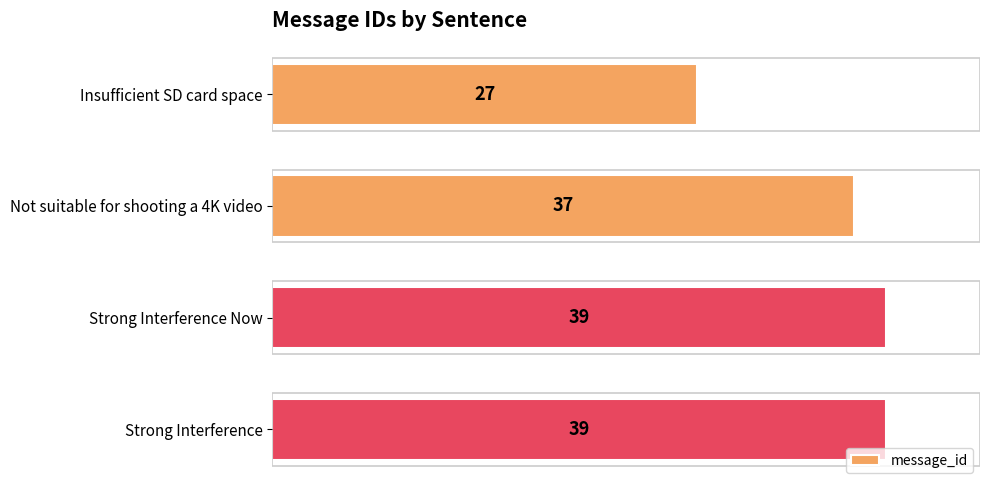

How many values are between 37 and 39?

3